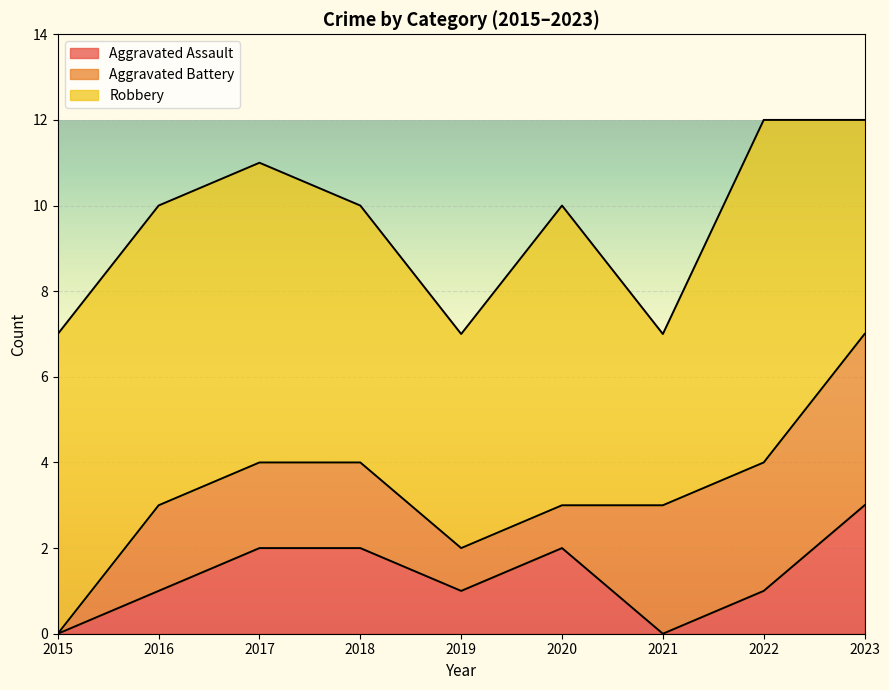

List the labels in order of Aggravated Battery value, largest first.

2023, 2021, 2022, 2016, 2017, 2018, 2019, 2020, 2015